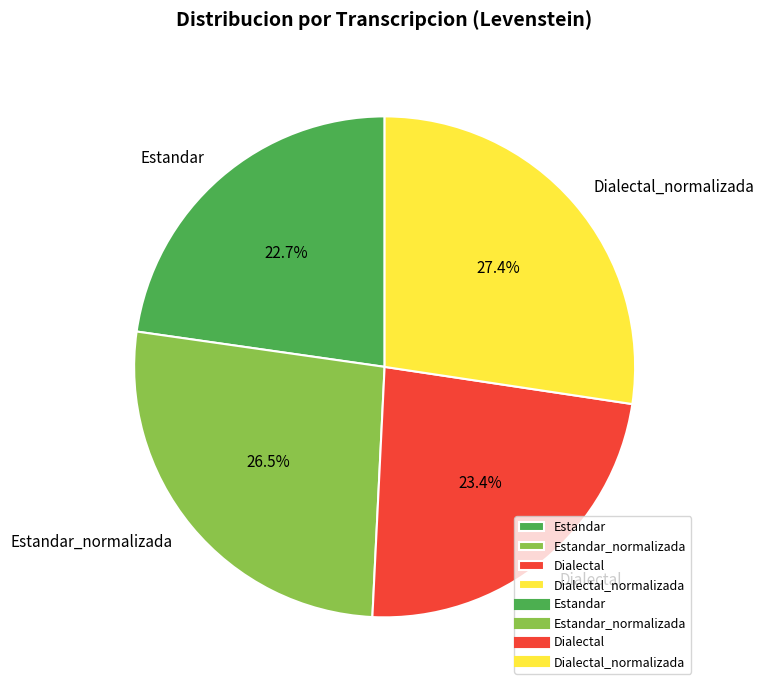

How many slices are in this pie chart?

4